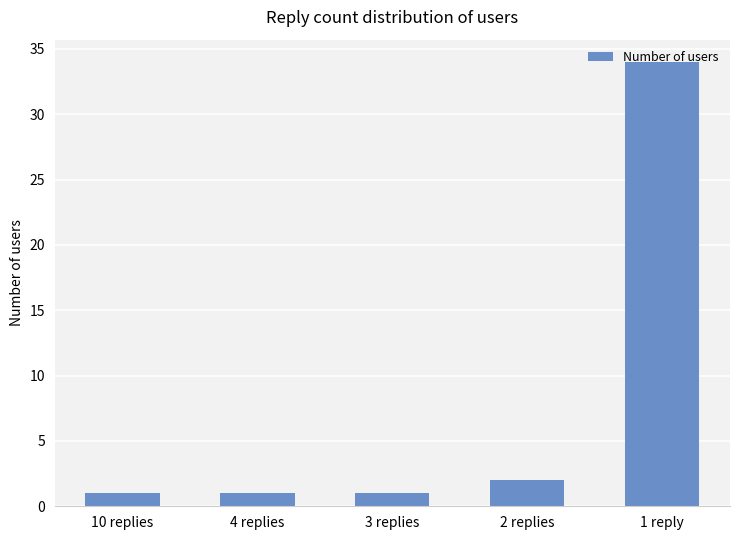

Which has a higher value, 10 replies or 1 reply?

1 reply